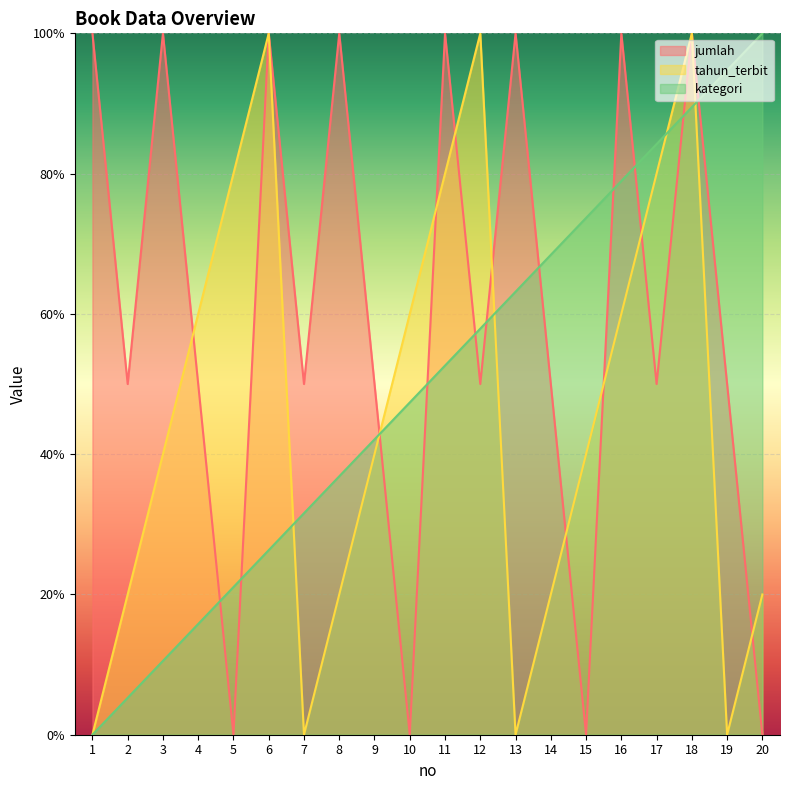

What is the sum of all kategori values?

1000.0